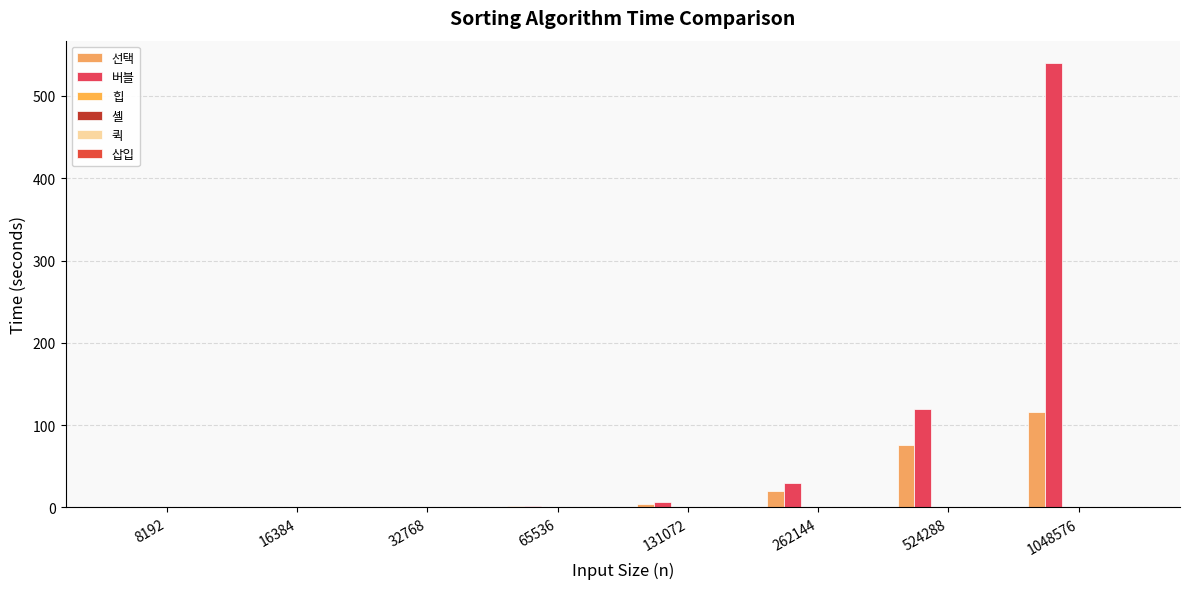

How many groups of bars are there?

8